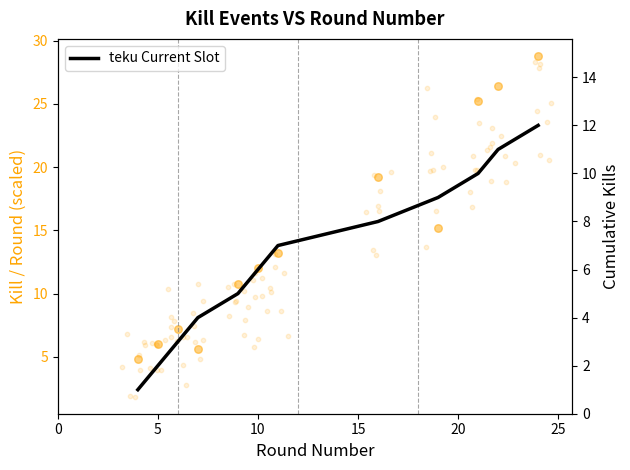

Which series has the largest total across all categories?

Kill Events